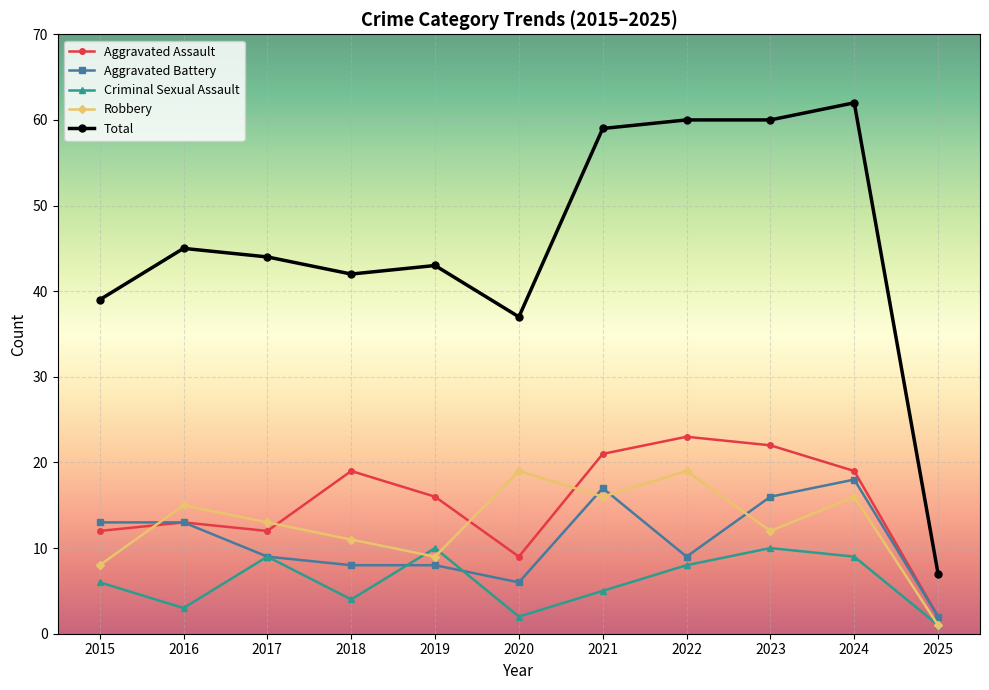

What are all the series names shown in the legend?

Aggravated Assault, Aggravated Battery, Criminal Sexual Assault, Robbery, Total